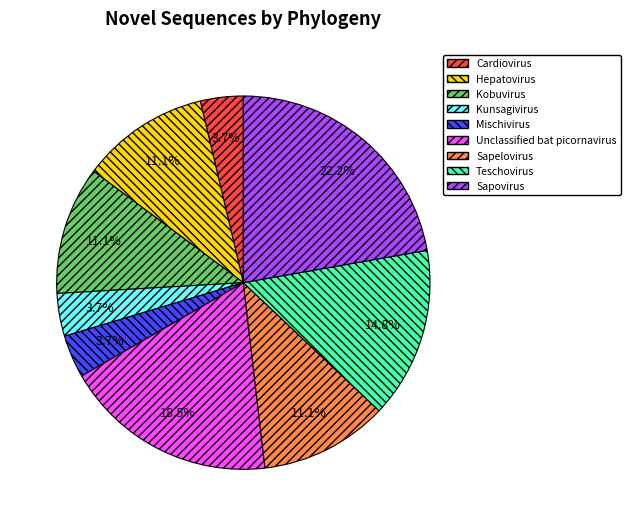

Which category has the biggest portion of the pie?

Sapovirus